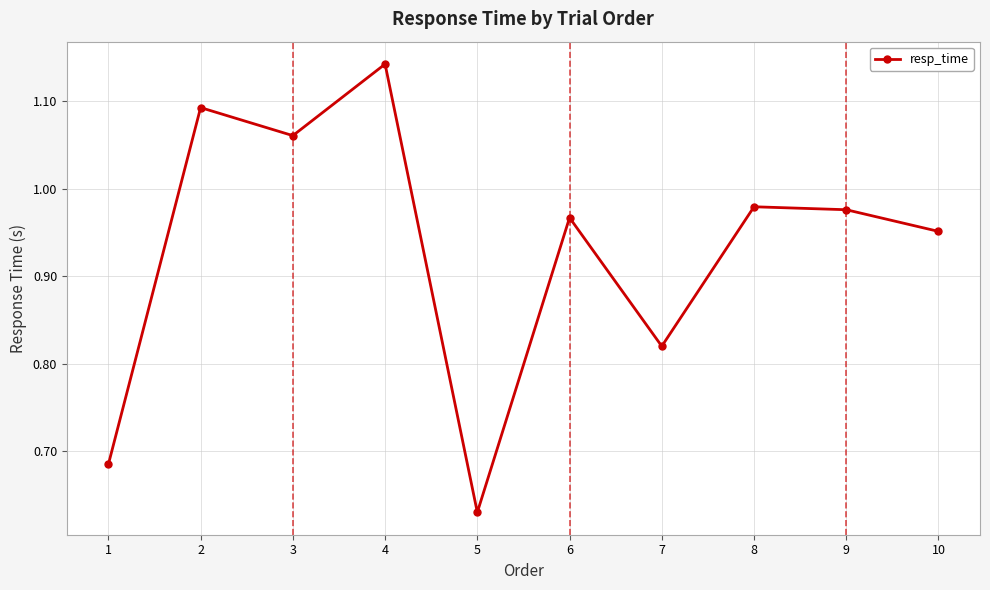

Which label corresponds to the largest value in the chart?

4